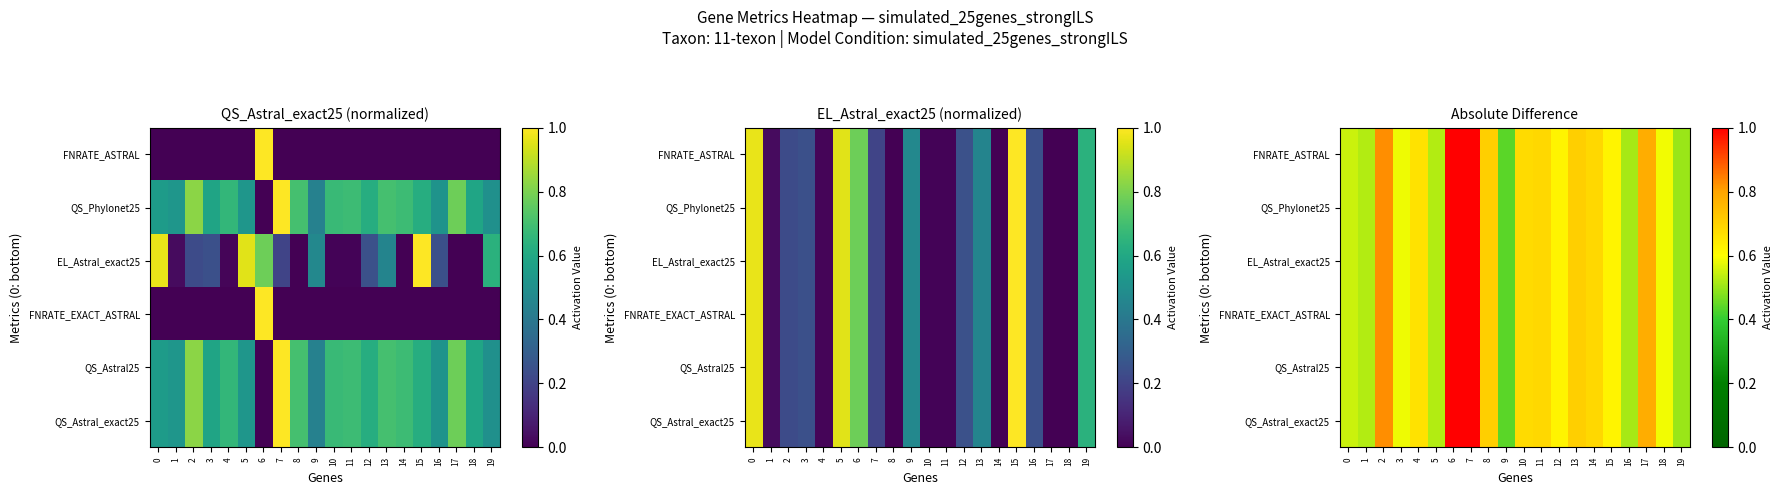

At which category is the sum across all series the highest?

6